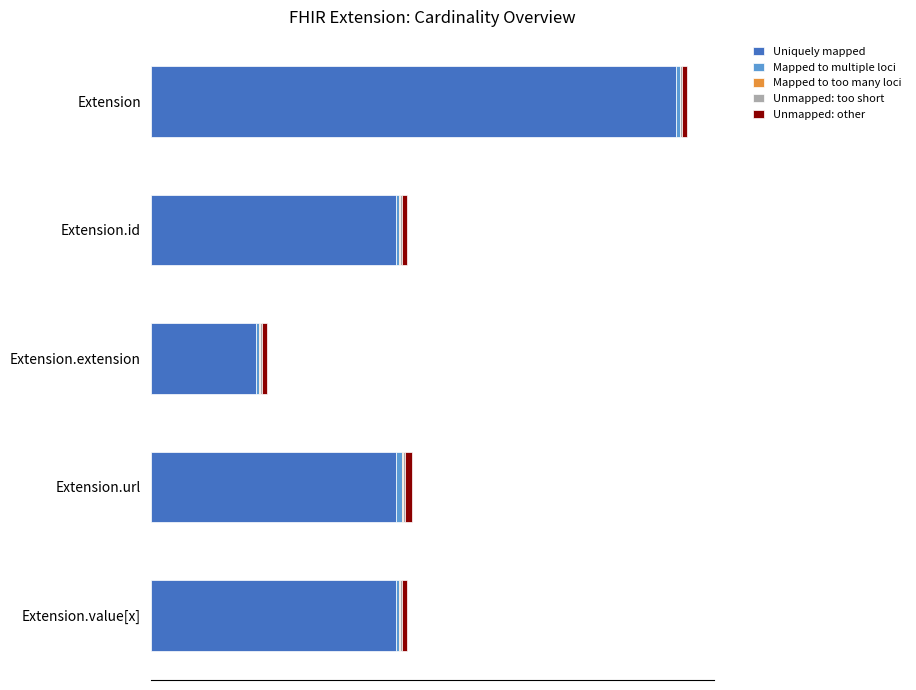

What is the difference between the maximum and minimum values in the Unmapped: other series?

1.0